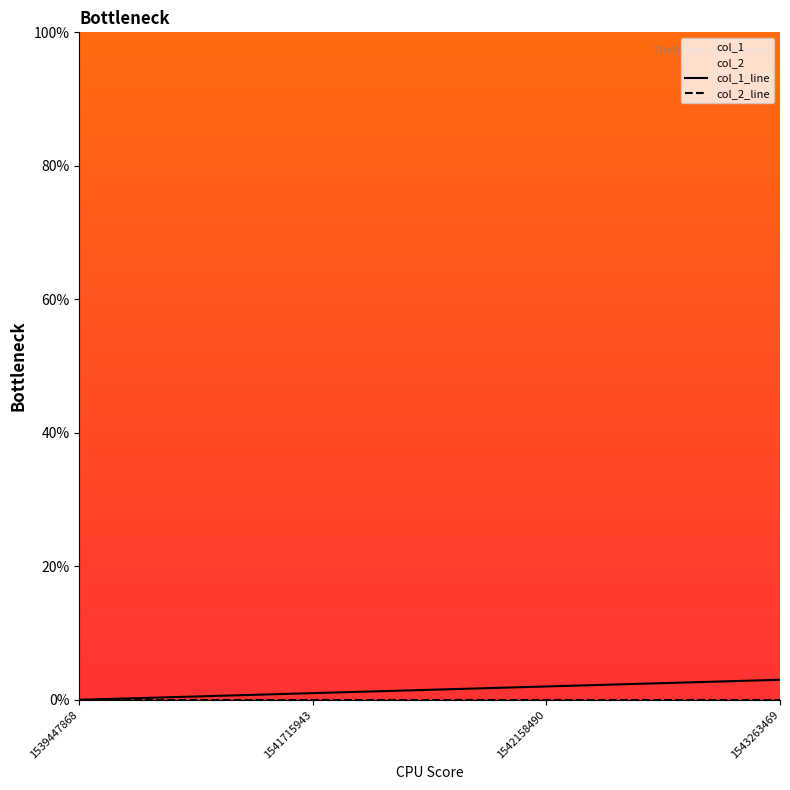

What is the maximum value for col_1_line?

3